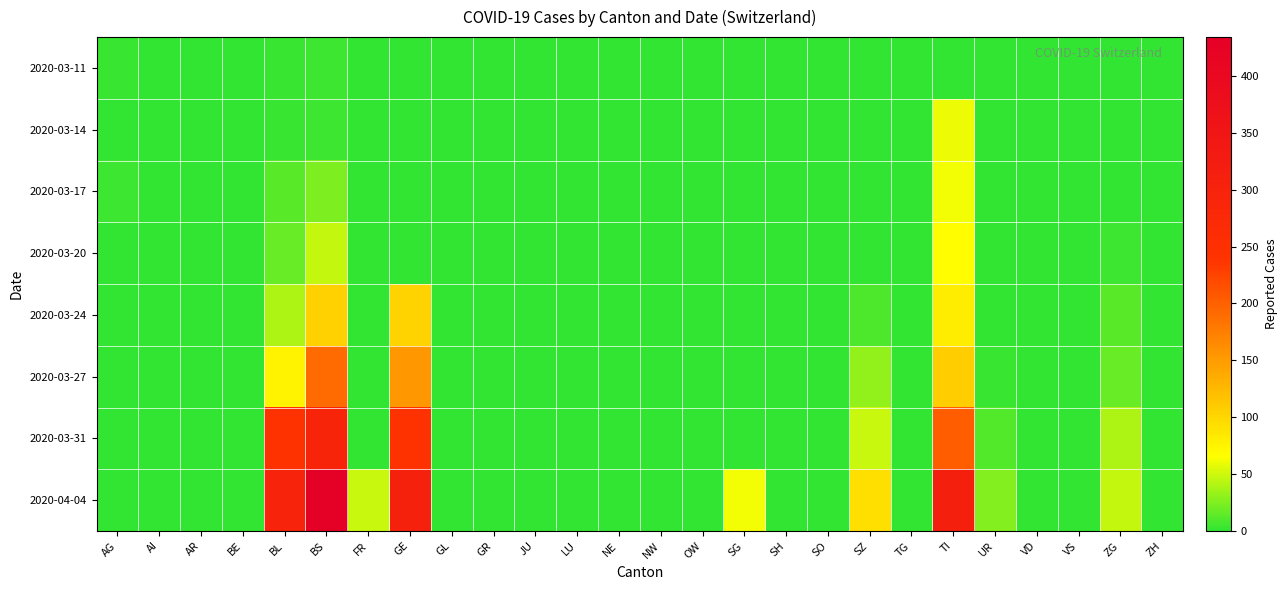

At which category is the sum across all series the highest?

BS